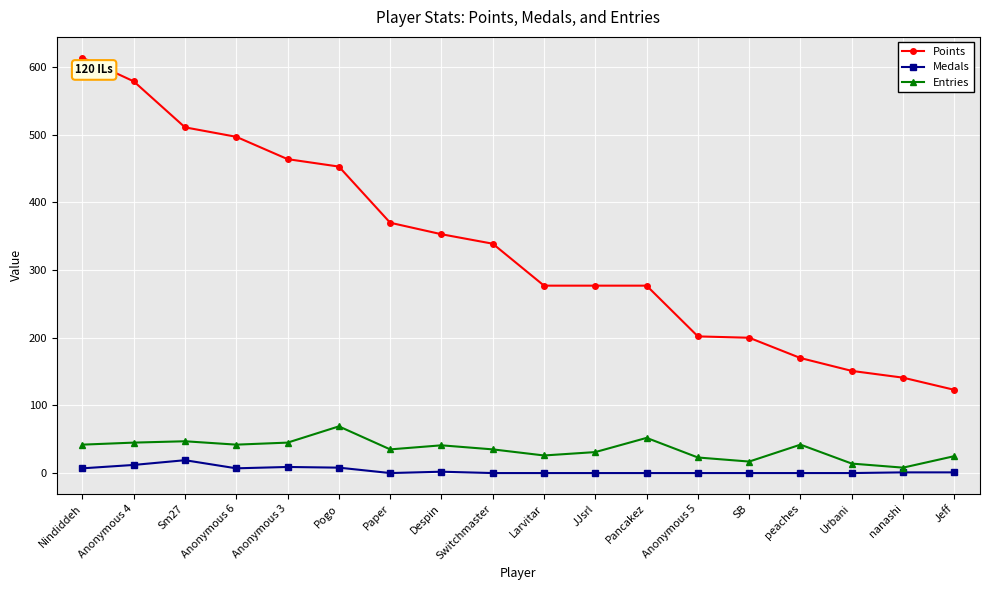

True or false: Entries has more than 2 interior local peaks.

True